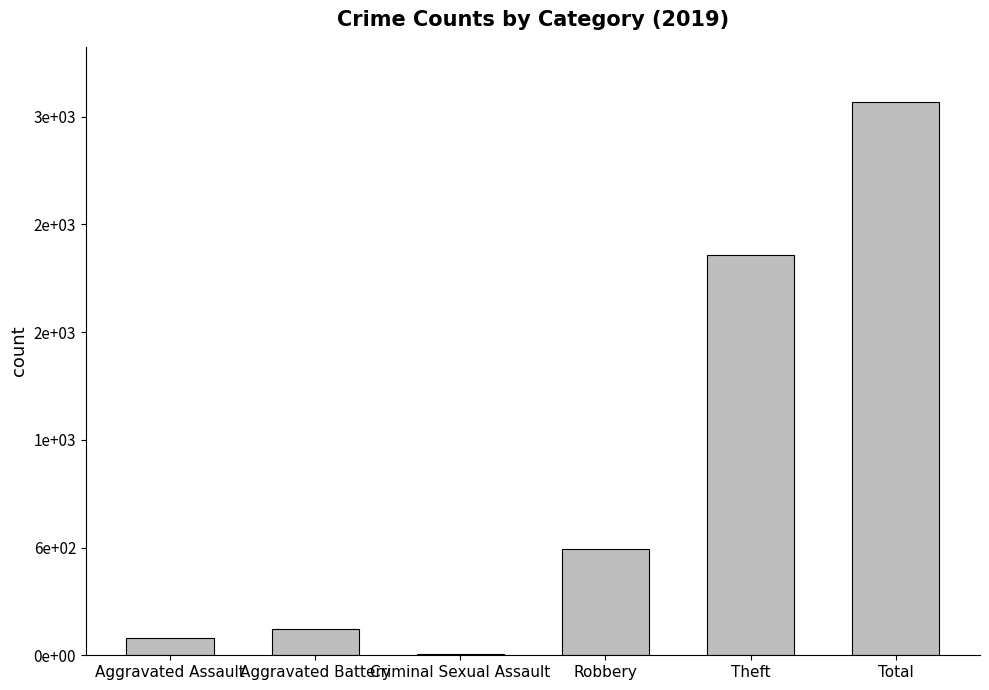

List the labels in order of value, largest first.

Total, Theft, Robbery, Aggravated Battery, Aggravated Assault, Criminal Sexual Assault